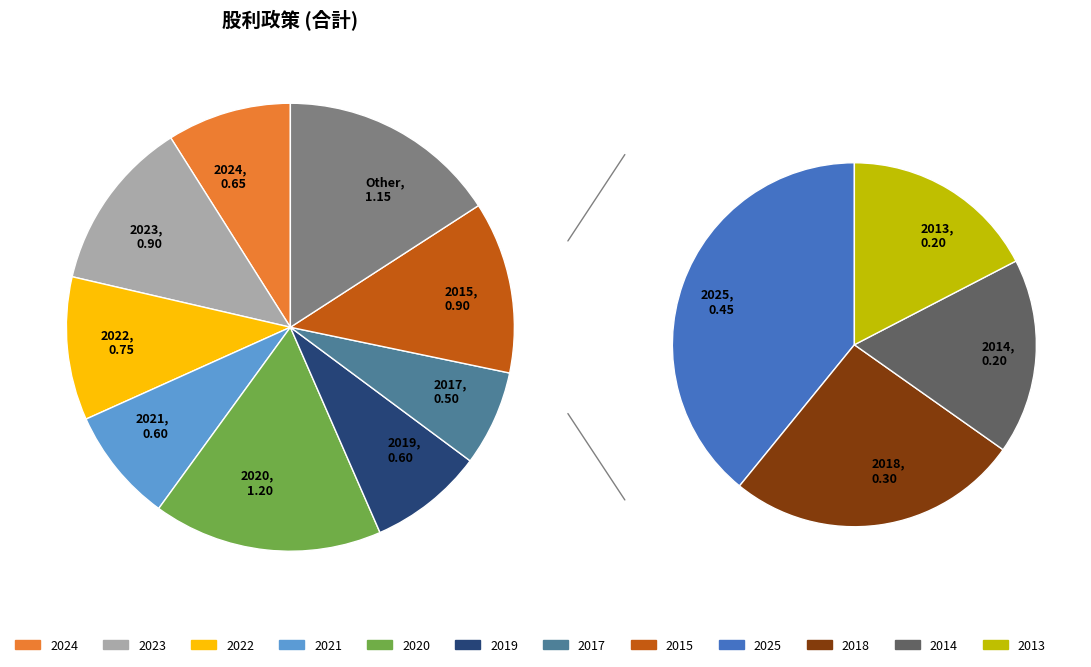

Approximately how many times larger is the value at 2023 compared to 2020?

0.8